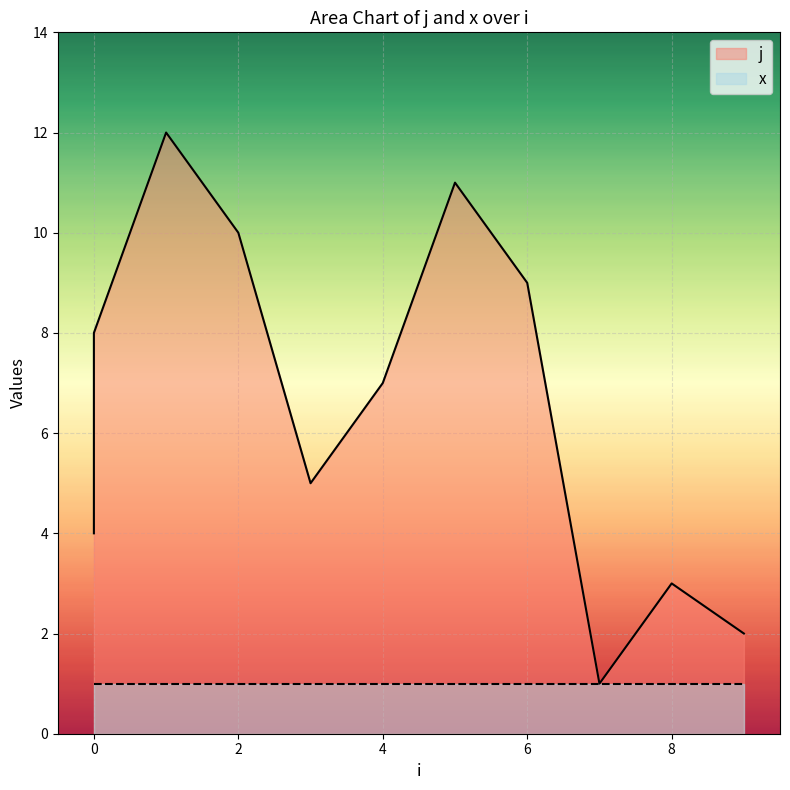

What is the change in value from 3 to 6?

+4